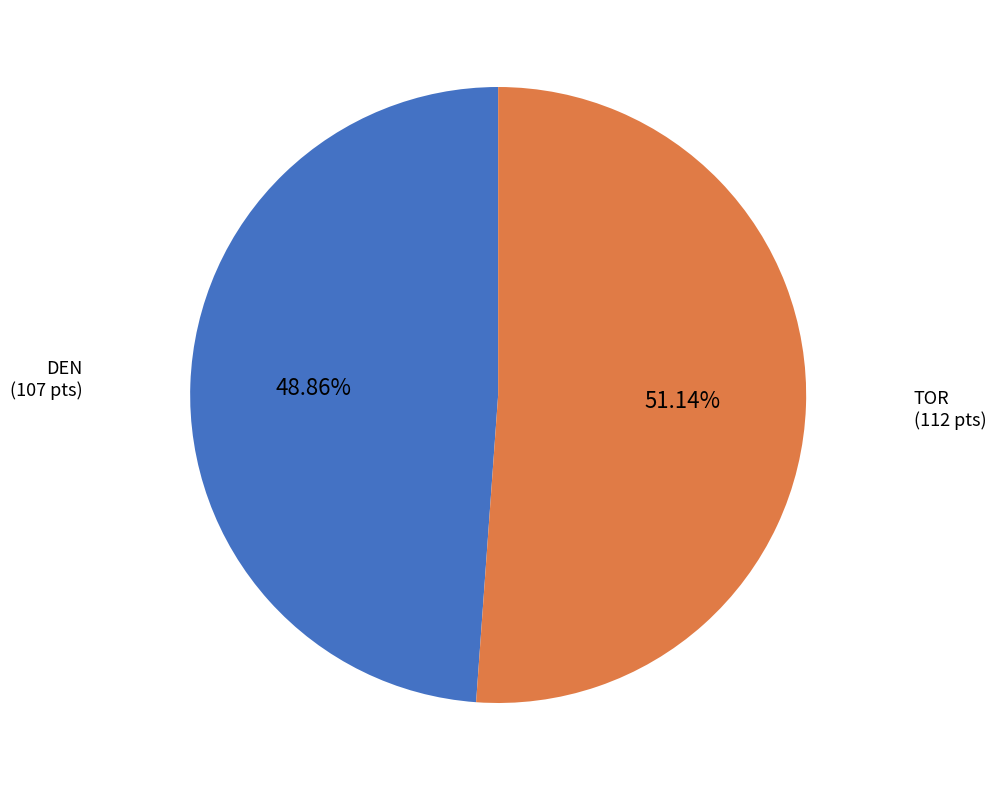

Rank the categories by value from lowest to highest.

DEN, TOR